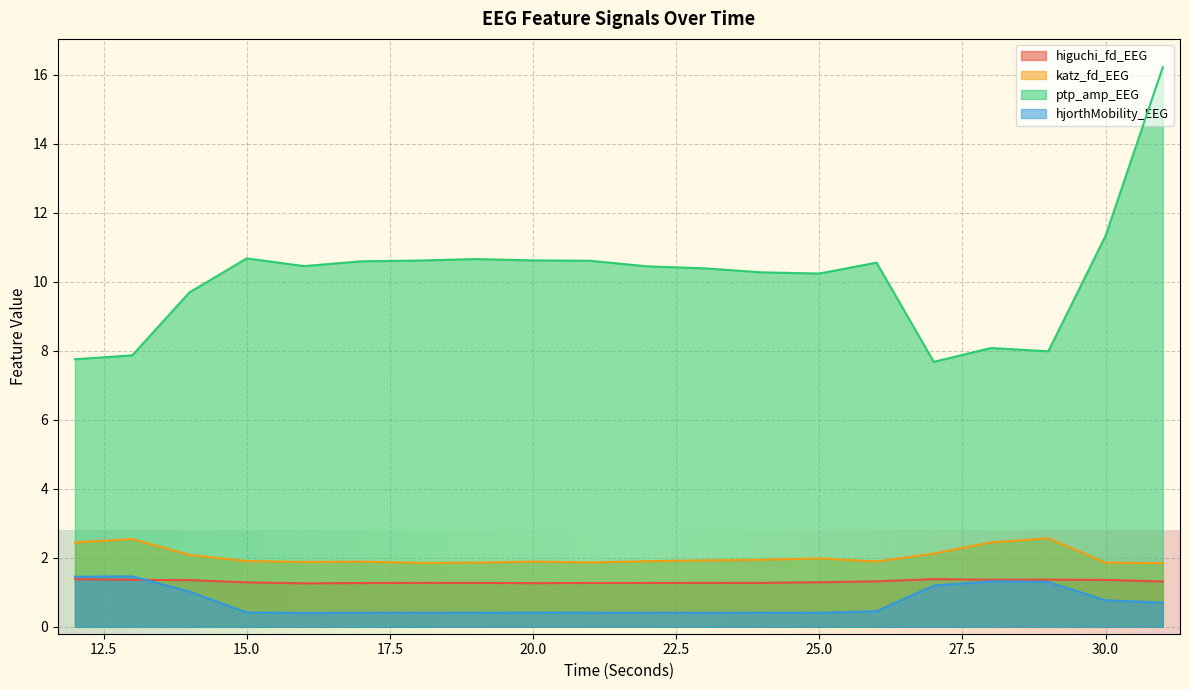

Reading left to right, transcribe all the data shown in this chart.

higuchi_fd_EEG: 12=1.4	13=1.4	14=1.4	15=1.3	16=1.3	17=1.3	18=1.3	19=1.3	20=1.3	21=1.3	22=1.3	23=1.3	24=1.3	25=1.3	26=1.3	27=1.4	28=1.4	29=1.4	30=1.4	31=1.3
katz_fd_EEG: 12=2.4	13=2.5	14=2.1	15=1.9	16=1.9	17=1.9	18=1.9	19=1.9	20=1.9	21=1.9	22=1.9	23=1.9	24=1.9	25=2.0	26=1.9	27=2.1	28=2.4	29=2.6	30=1.9	31=1.8
ptp_amp_EEG: 12=7.8	13=7.9	14=9.7	15=10.7	16=10.5	17=10.6	18=10.6	19=10.7	20=10.6	21=10.6	22=10.4	23=10.4	24=10.3	25=10.2	26=10.6	27=7.7	28=8.1	29=8.0	30=11.3	31=16.2
hjorthMobility_EEG: 12=1.5	13=1.5	14=1.0	15=0.4	16=0.4	17=0.4	18=0.4	19=0.4	20=0.4	21=0.4	22=0.4	23=0.4	24=0.4	25=0.4	26=0.5	27=1.2	28=1.3	29=1.3	30=0.8	31=0.7